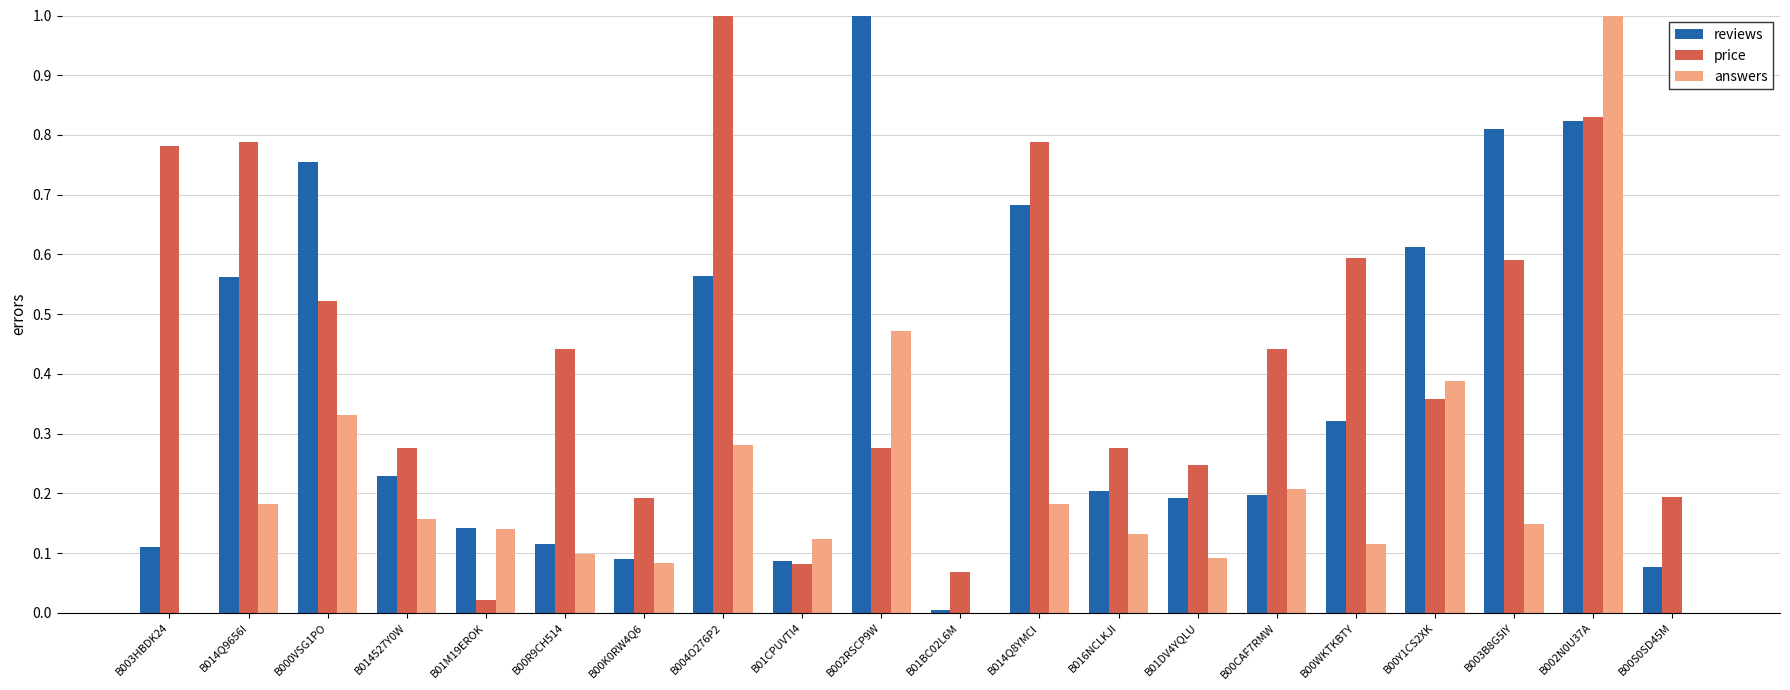

What is the sum of all answers values?

4.1